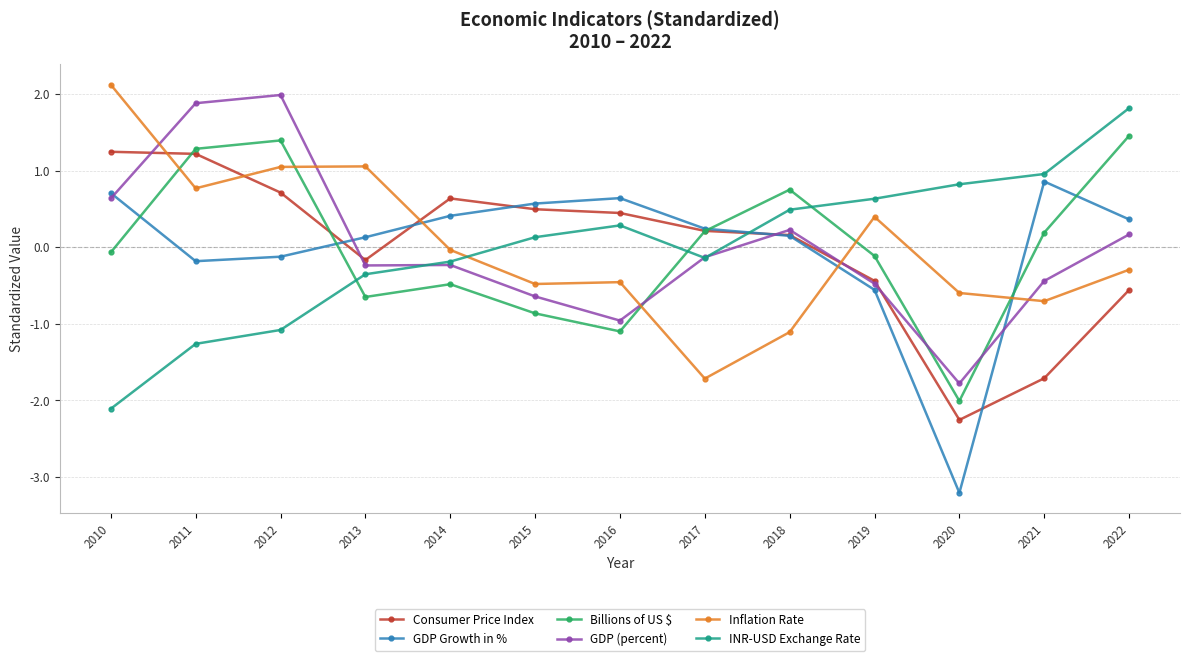

Between 2019 and 2020, which series saw the biggest shift?

GDP Growth in %